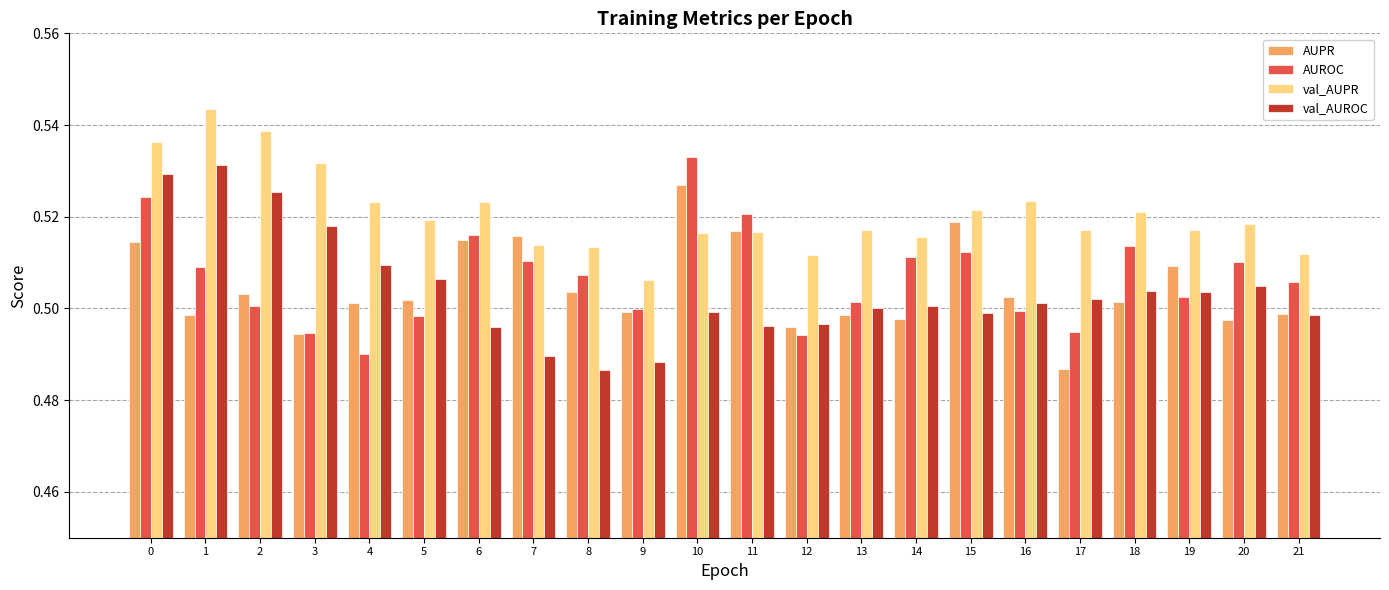

Between 1 and 13, which series saw the biggest shift?

val_AUROC